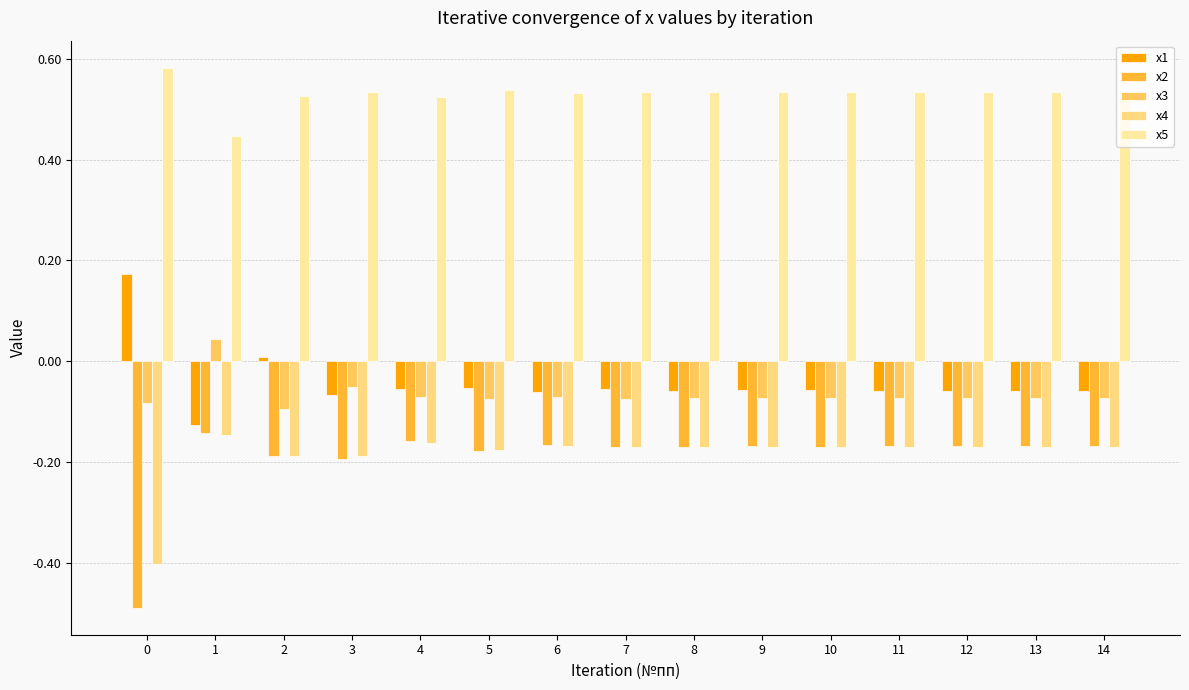

The value of x5 at 5 is 0.5. True or false?

True